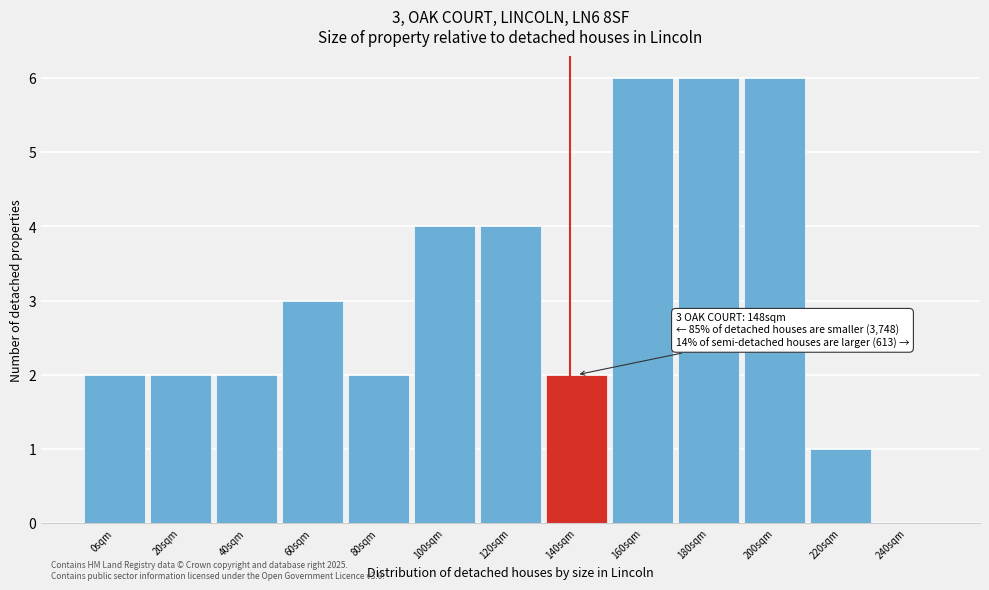

Reading left to right, extract all data points from this chart.

0sqm=2	20sqm=2	40sqm=2	60sqm=3	80sqm=2	100sqm=4	120sqm=4	140sqm=2	160sqm=6	180sqm=6	200sqm=6	220sqm=1	240sqm=0